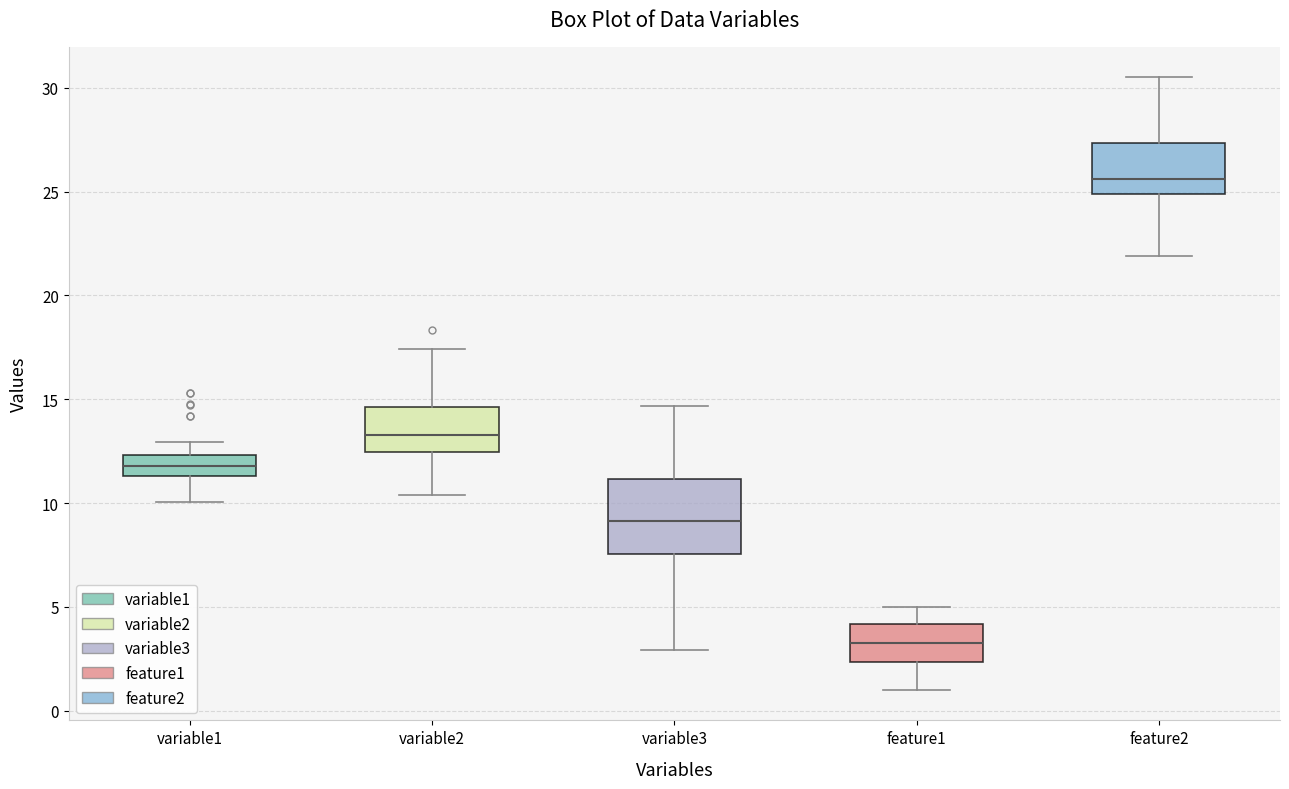

Reading left to right, read every box against the y-axis: the position of its median line, the range the box covers, and the ends of its whiskers. The values are not printed on the chart, so give them approximately, as read against the axis.

variable1: median 12.0, box 11.5 to 12.5, whiskers 10.0 to 13.0
variable2: median 13.5, box 12.5 to 14.5, whiskers 10.5 to 17.5
variable3: median 9.0, box 7.5 to 11.0, whiskers 3.0 to 14.5
feature1: median 3.5, box 2.5 to 4.0, whiskers 1.0 to 5.0
feature2: median 25.5, box 25.0 to 27.5, whiskers 22.0 to 30.5